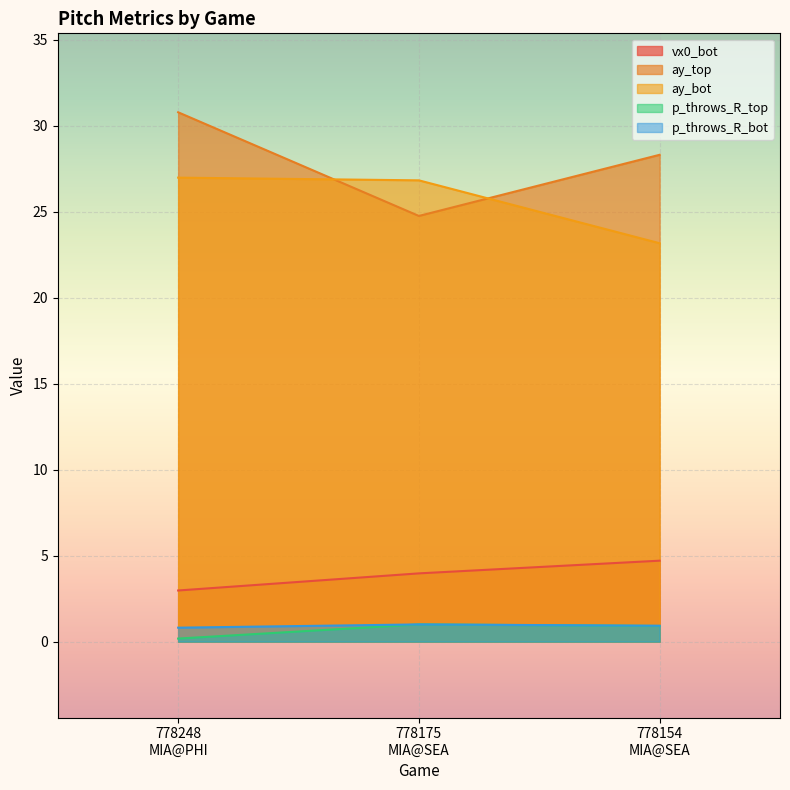

Reading right to left, transcribe all the data shown in this chart.

vx0_bot: 778154
MIA@SEA=4.7	778175
MIA@SEA=4.0	778248
MIA@PHI=3.0
ay_top: 778154
MIA@SEA=28.3	778175
MIA@SEA=24.8	778248
MIA@PHI=30.8
ay_bot: 778154
MIA@SEA=23.2	778175
MIA@SEA=26.8	778248
MIA@PHI=27.0
p_throws_R_top: 778154
MIA@SEA=0.9	778175
MIA@SEA=1.0	778248
MIA@PHI=0.2
p_throws_R_bot: 778154
MIA@SEA=0.9	778175
MIA@SEA=1.0	778248
MIA@PHI=0.8